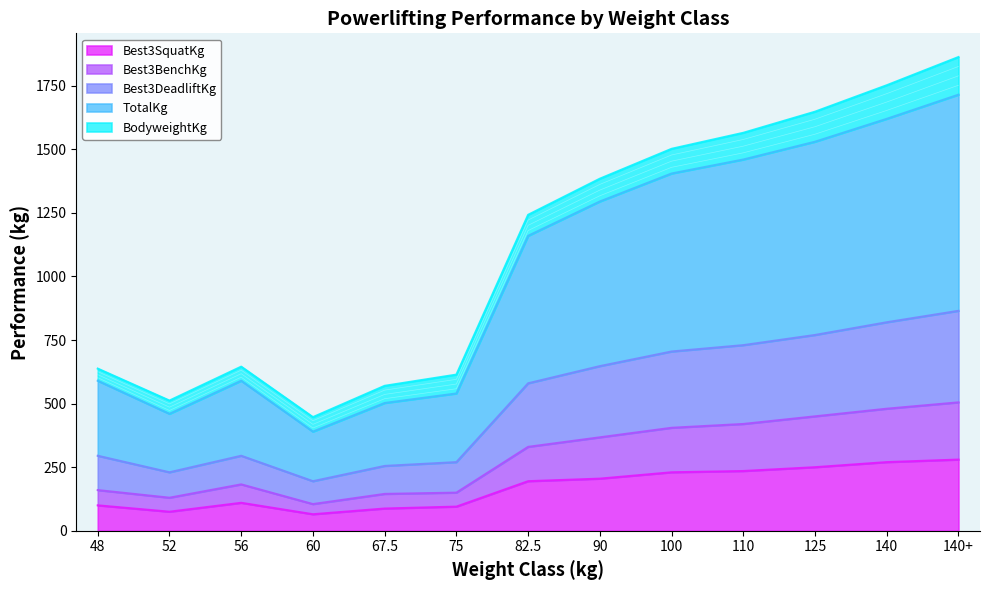

What is the difference between the maximum and minimum values in the Best3SquatKg series?

215.0